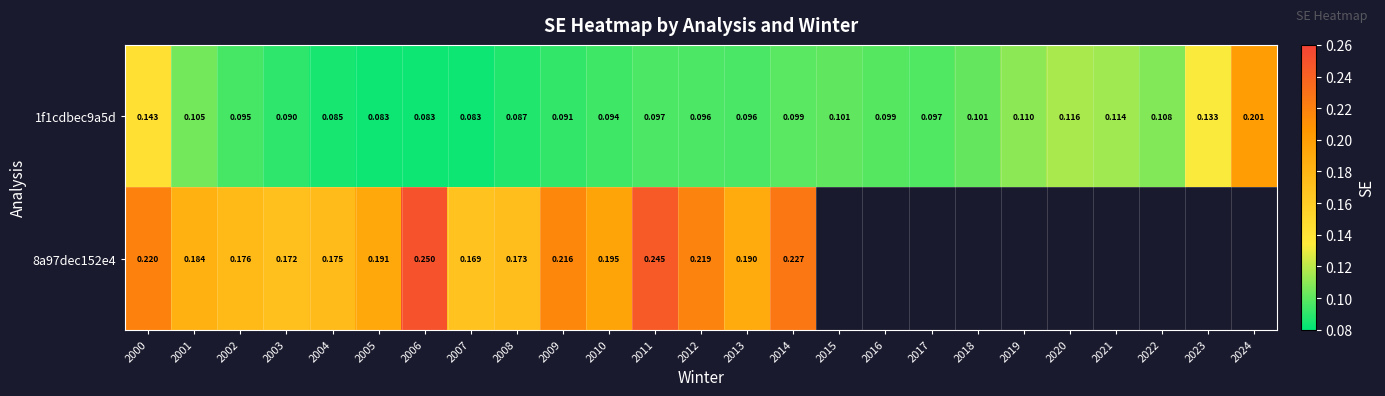

What is the total value across all series at 2013?

0.3